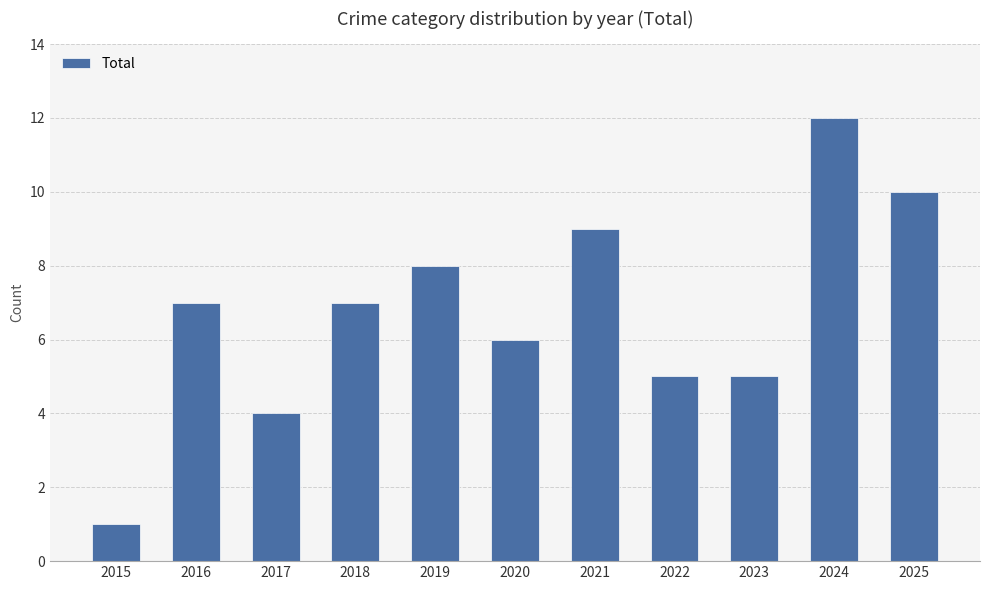

True or false: the data shows 14 at 2025.

False